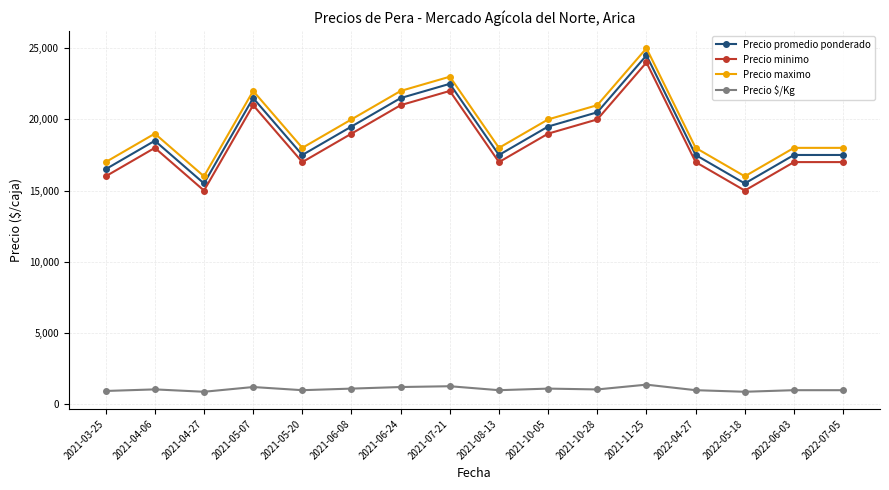

What is the spread (max minus min) of values at 2021-10-05?

18917